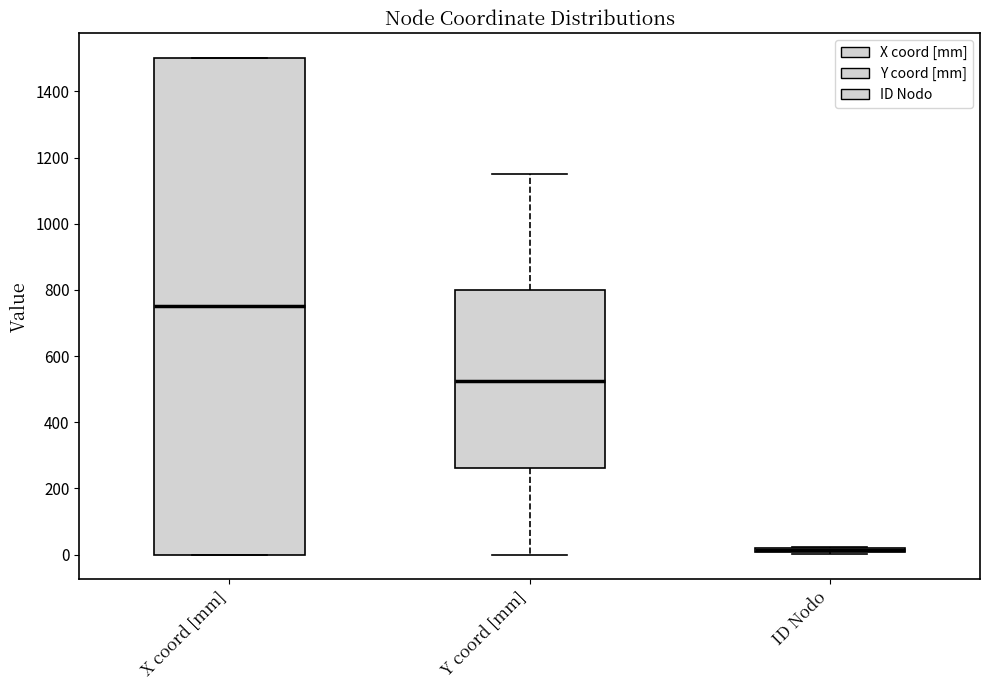

Comparing the boxes themselves (not the whiskers), which one is the tallest?

X coord [mm]